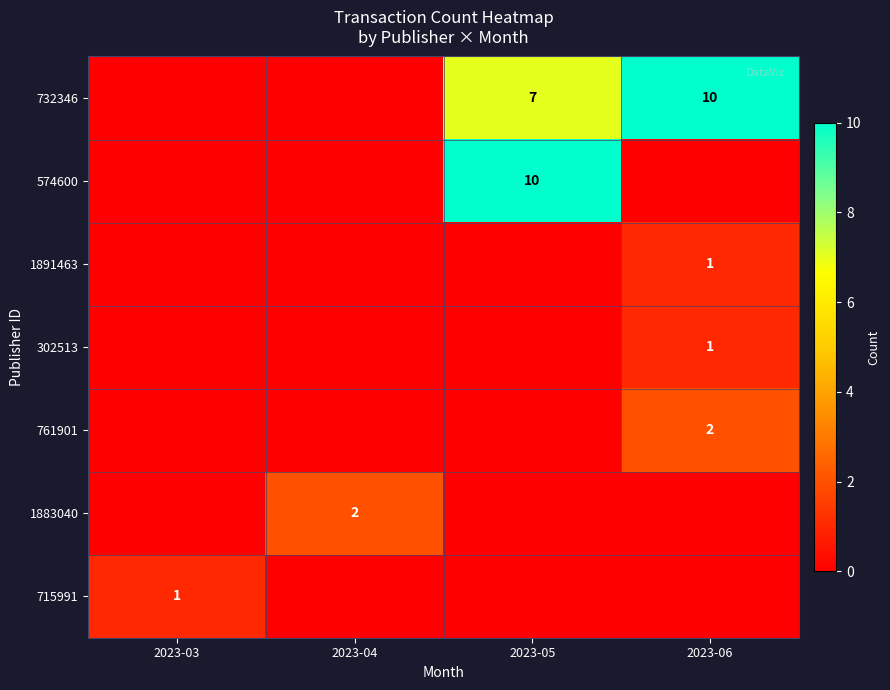

The value of 761901 at 2023-06 is 3. True or false?

False